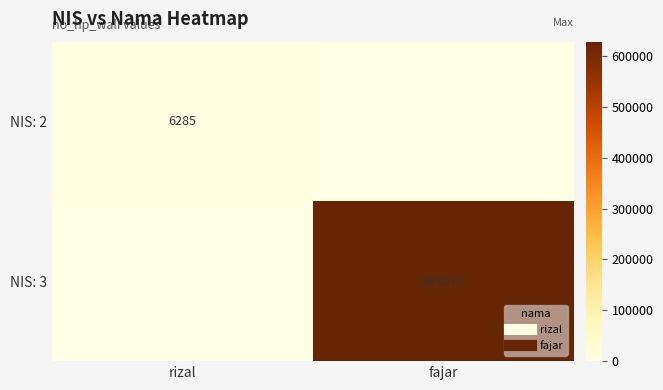

How many data points in NIS: 3 are less than 628572?

1